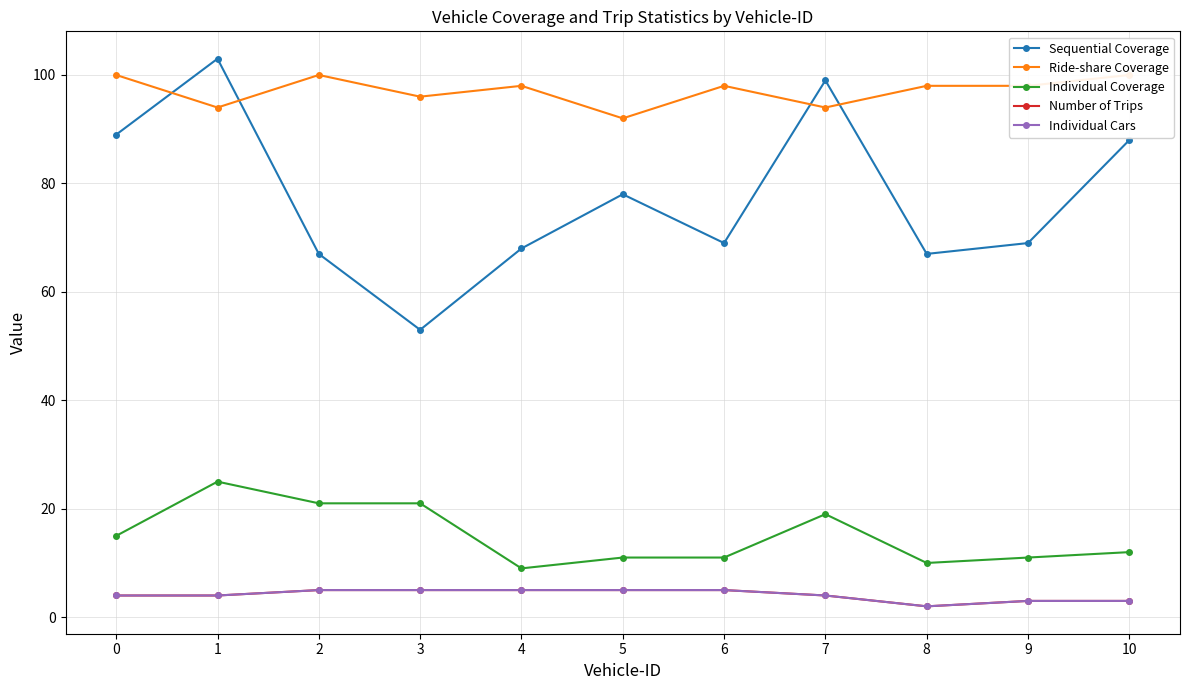

How many values in the Sequential Coverage series exceed 69?

5